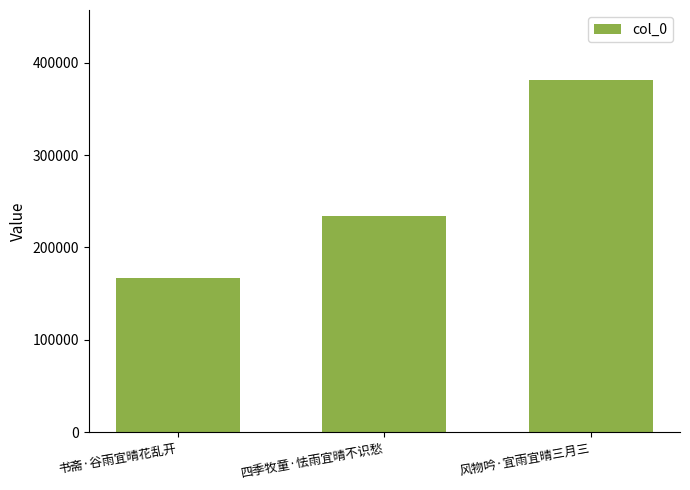

Reading left to right, transcribe all the data shown in this chart.

167076	233923	380718